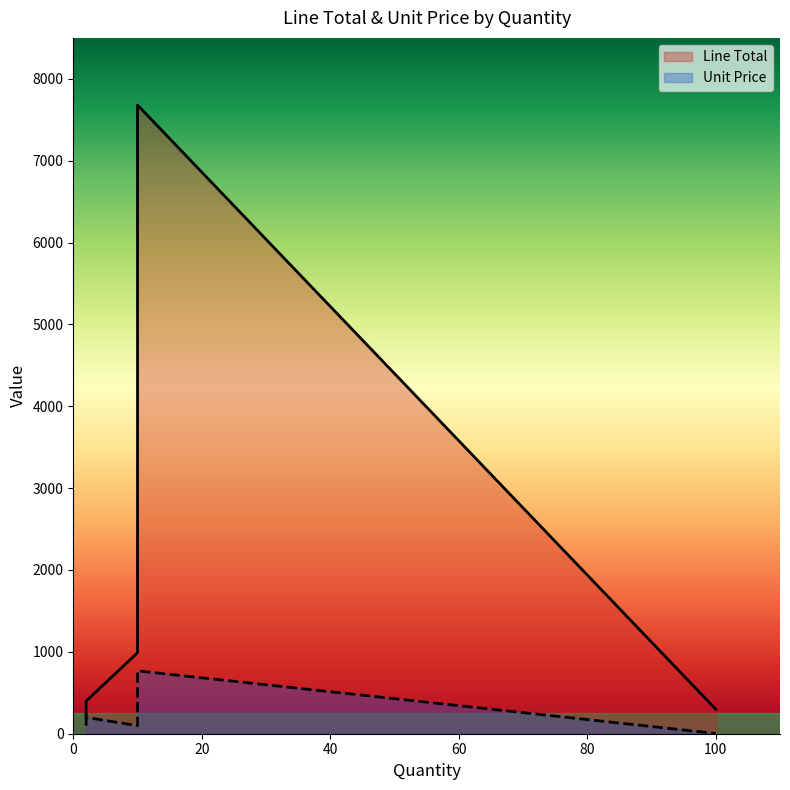

Reading left to right, transcribe all the data shown in this chart.

Line Total: 100=299.0	10=7680.0	10=1990.0	10=1990.0	10=990.0	2=198.0	2=198.0	2=198.0	2=398.0
Unit Price: 100=3.0	10=768.0	10=199.0	10=199.0	10=99.0	2=99.0	2=99.0	2=99.0	2=199.0